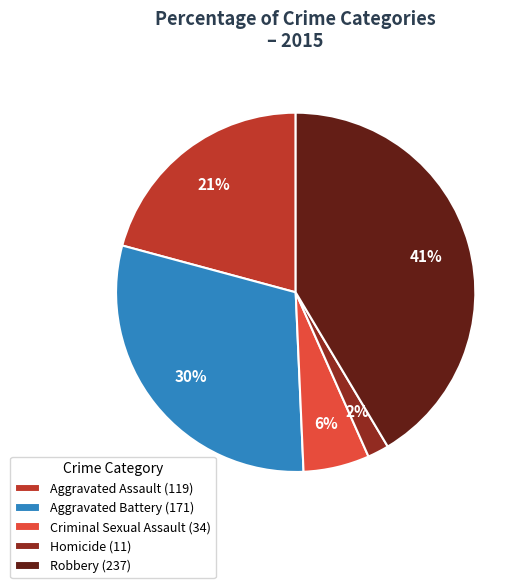

Is the sum of Homicide (11) and Aggravated Battery (171) greater than half?

No